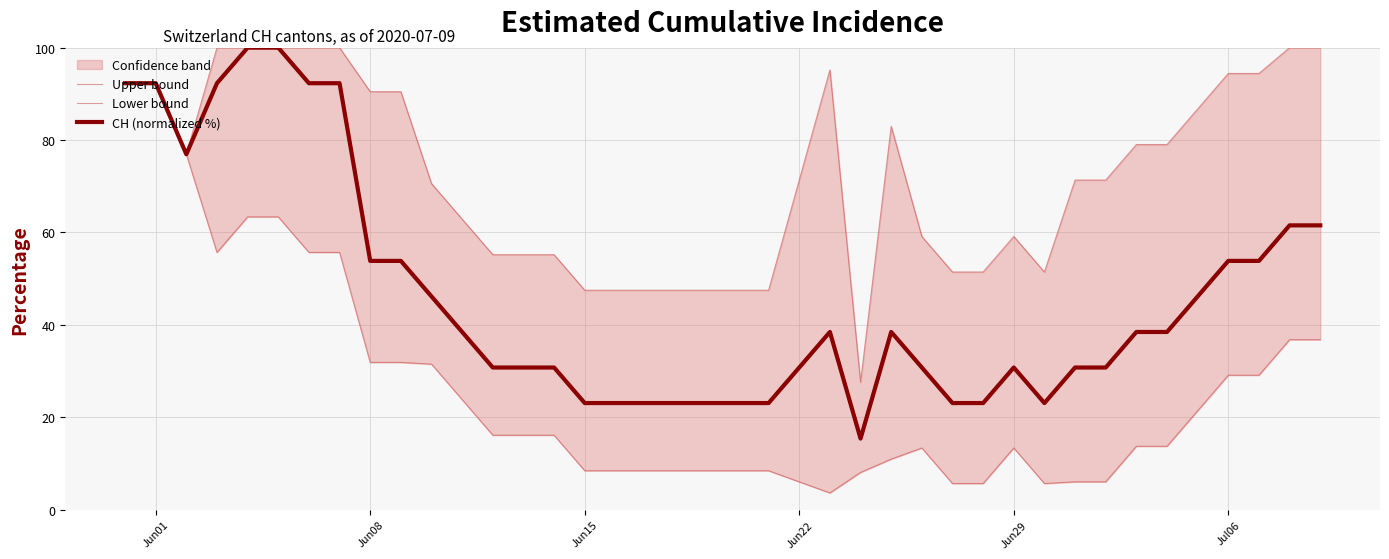

What is the label of the 9th point from the left?

Jun08